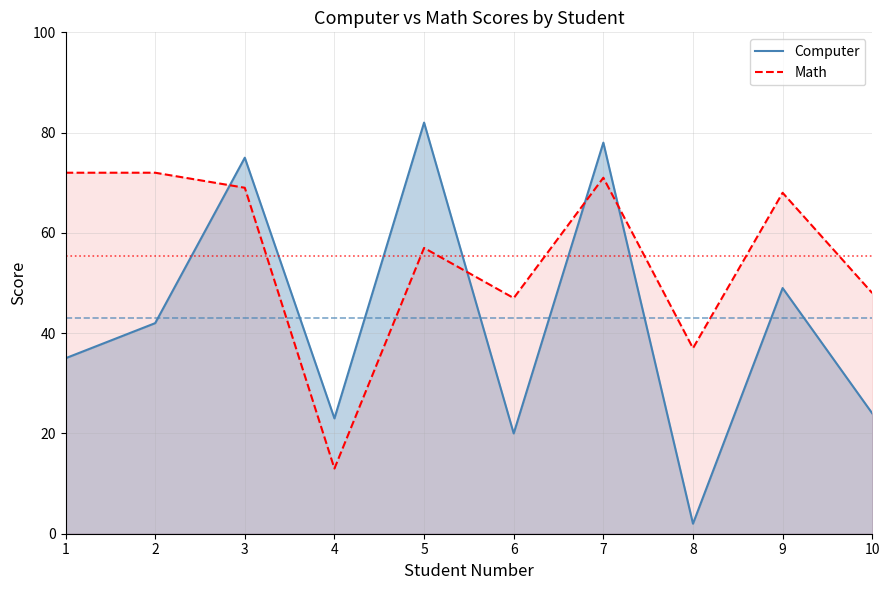

After their last crossing, which series has the higher values: Math or Computer?

Math